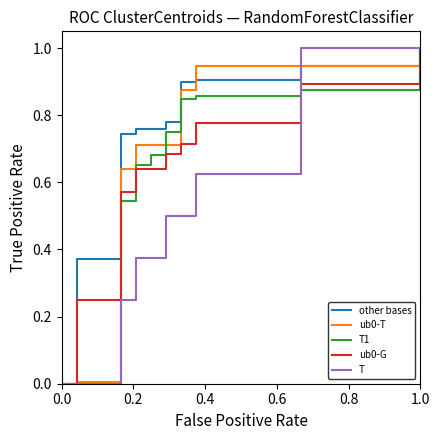

At how many categories does at least one series exceed 0?

38